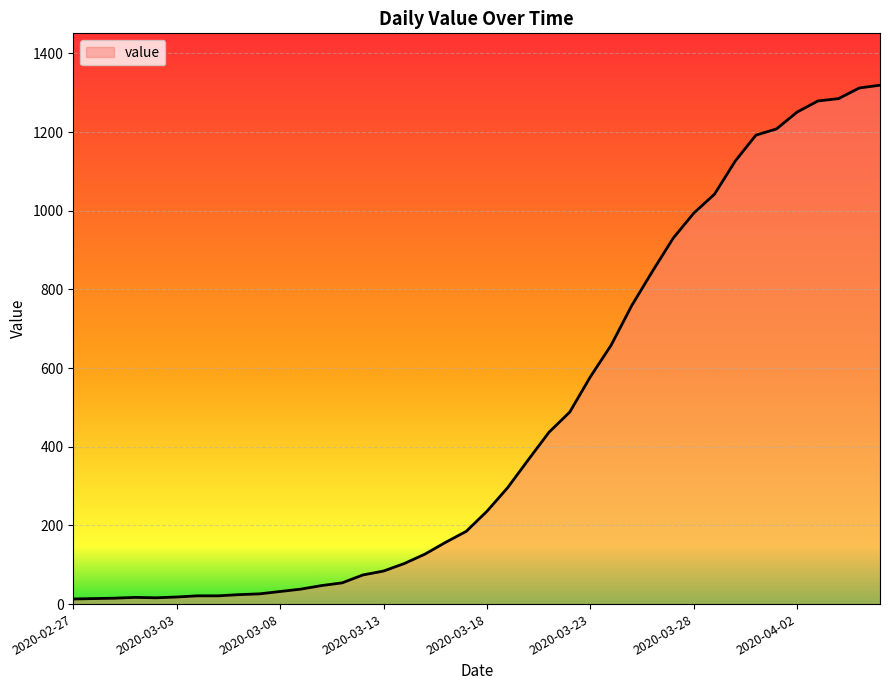

What is the maximum value shown in the chart?

1319